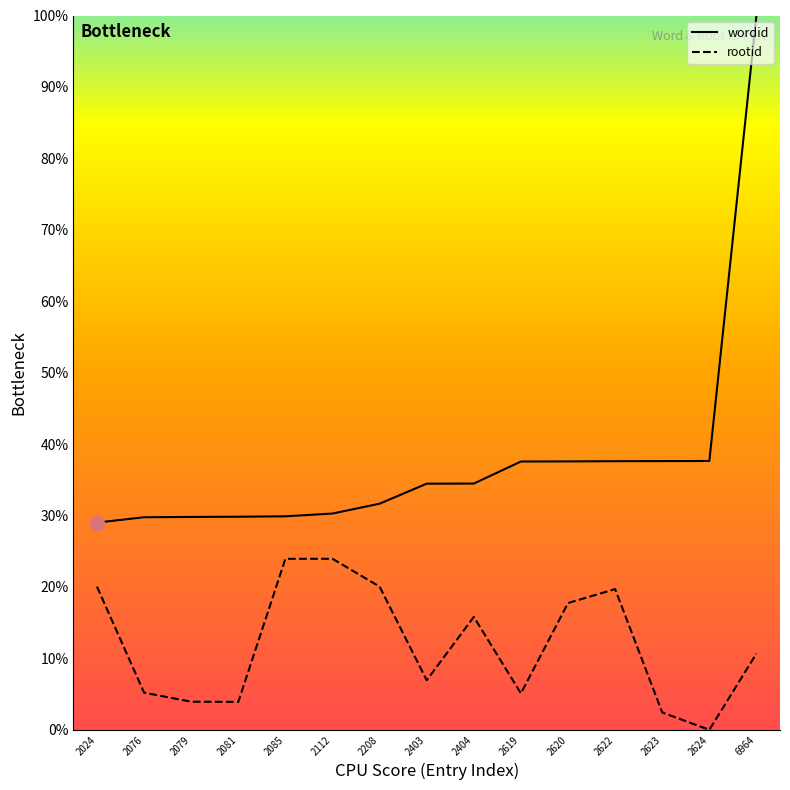

Is it true that rootid equals 5.1 at 2619?

True